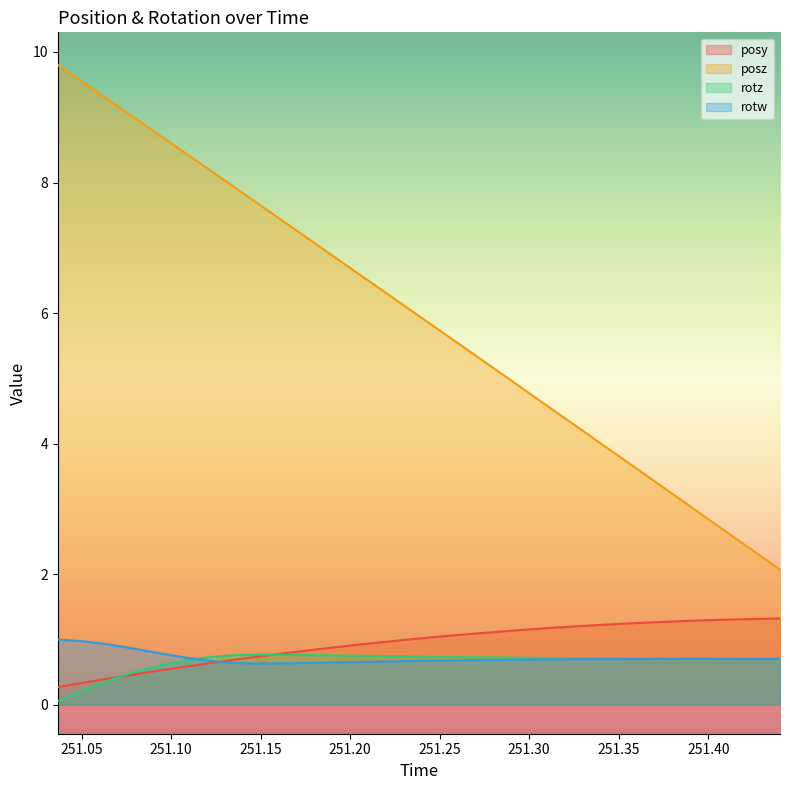

What is the value of the rotz point at the 28th from the left?

0.7